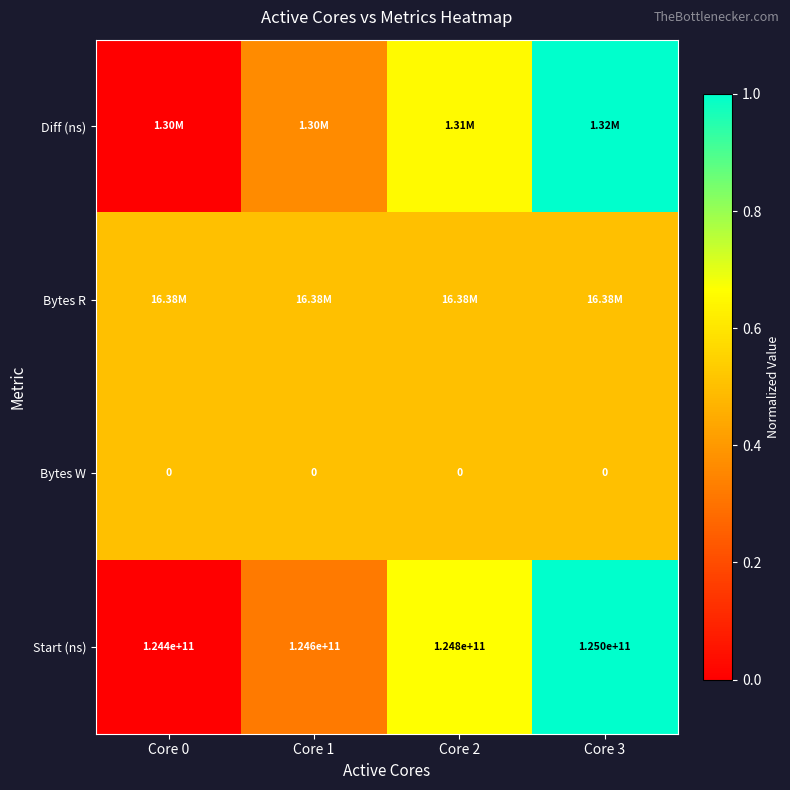

At which category does the chart reach its minimum across all series?

Core 0